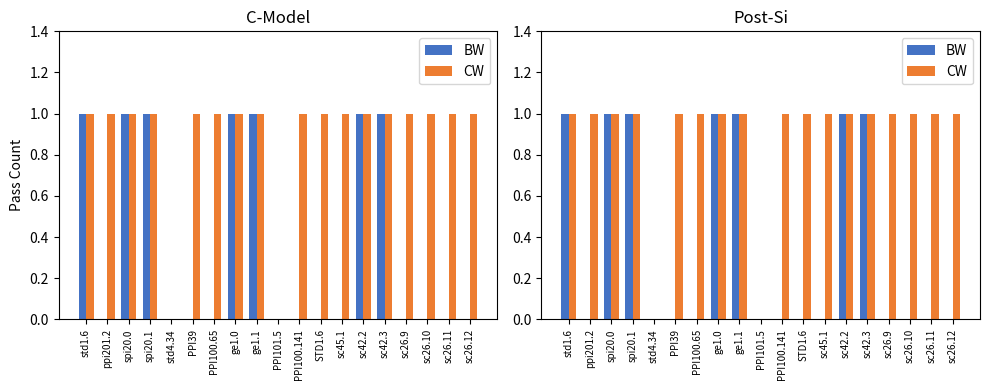

What is the highest value of the BW series?

1